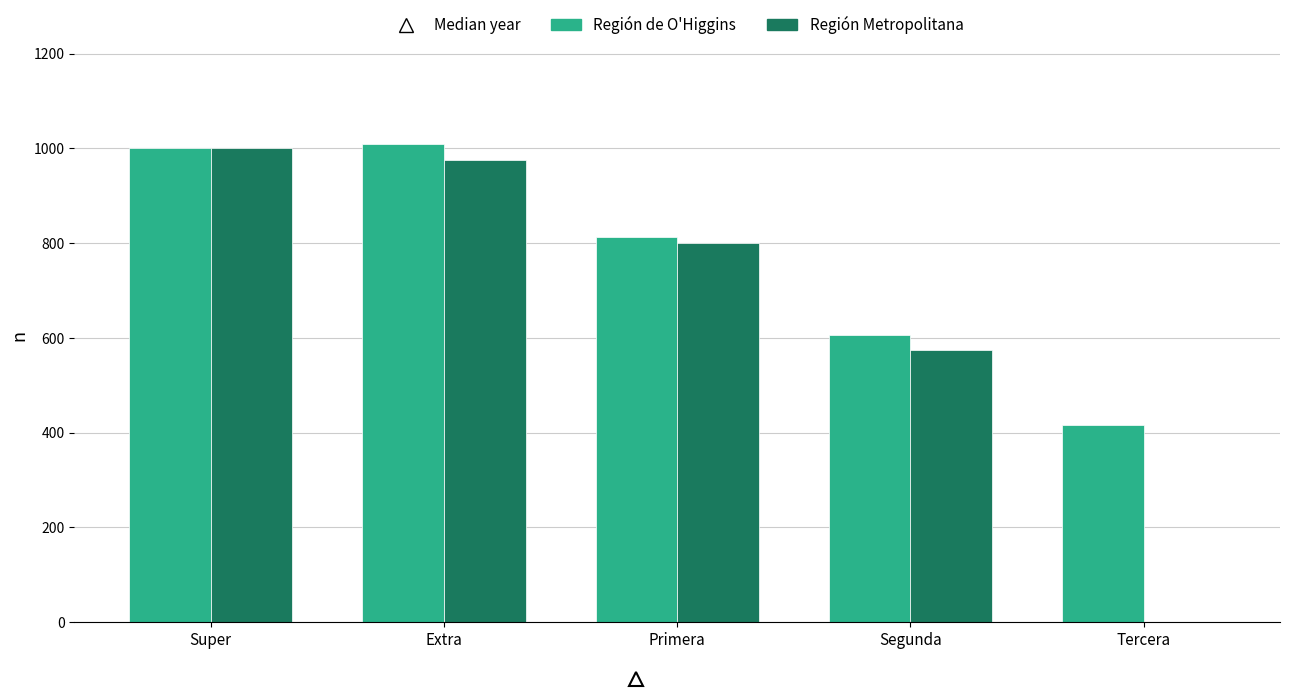

Does the chart contain stacked bars?

No